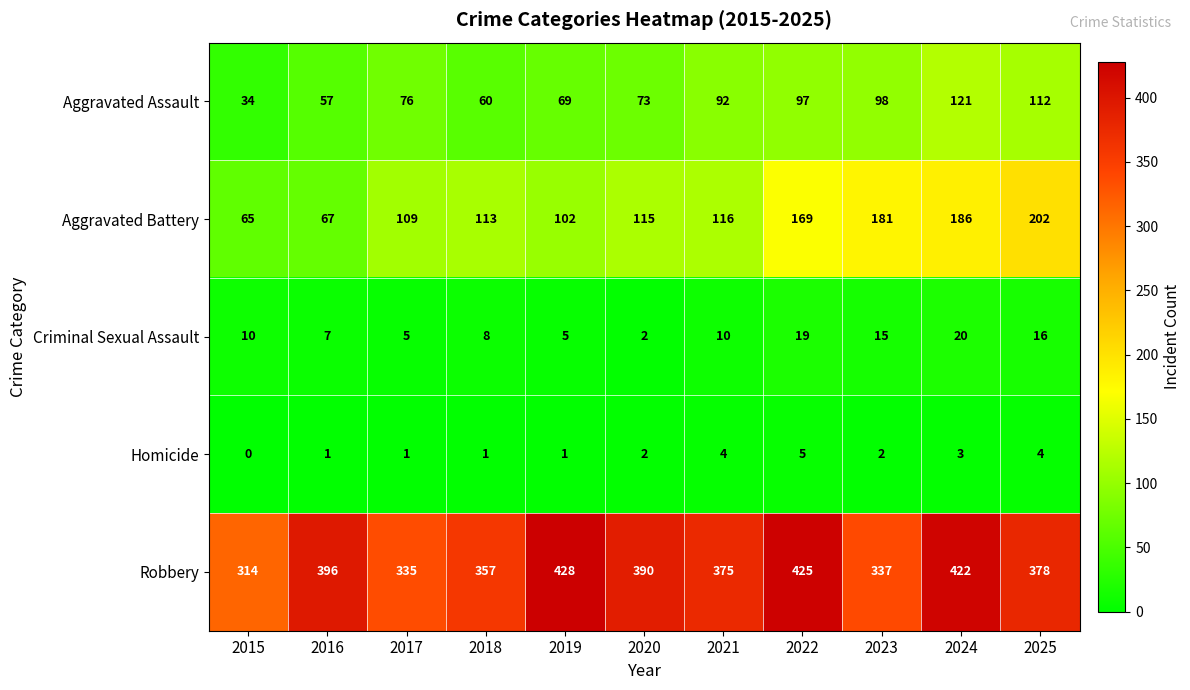

Which series has the widest spread of values?

Aggravated Battery